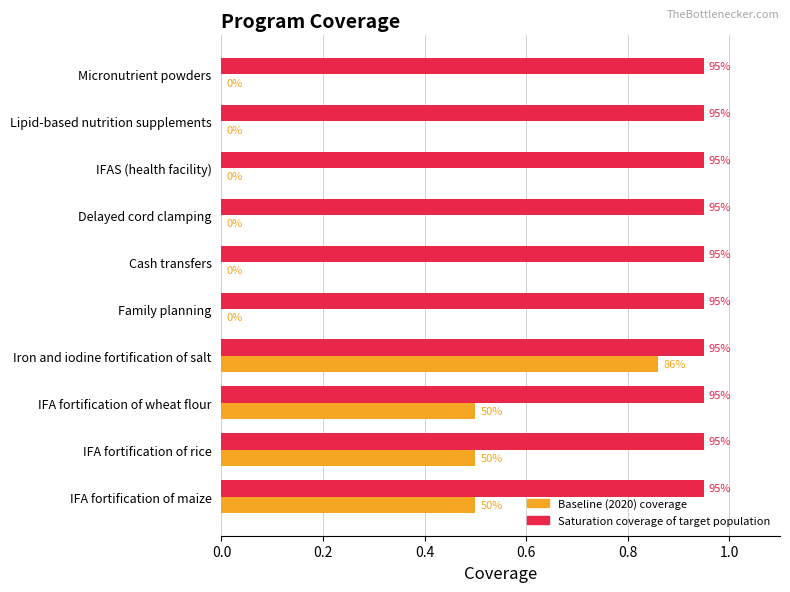

What are all the series names shown in the legend?

Baseline (2020) coverage, Saturation coverage of target population